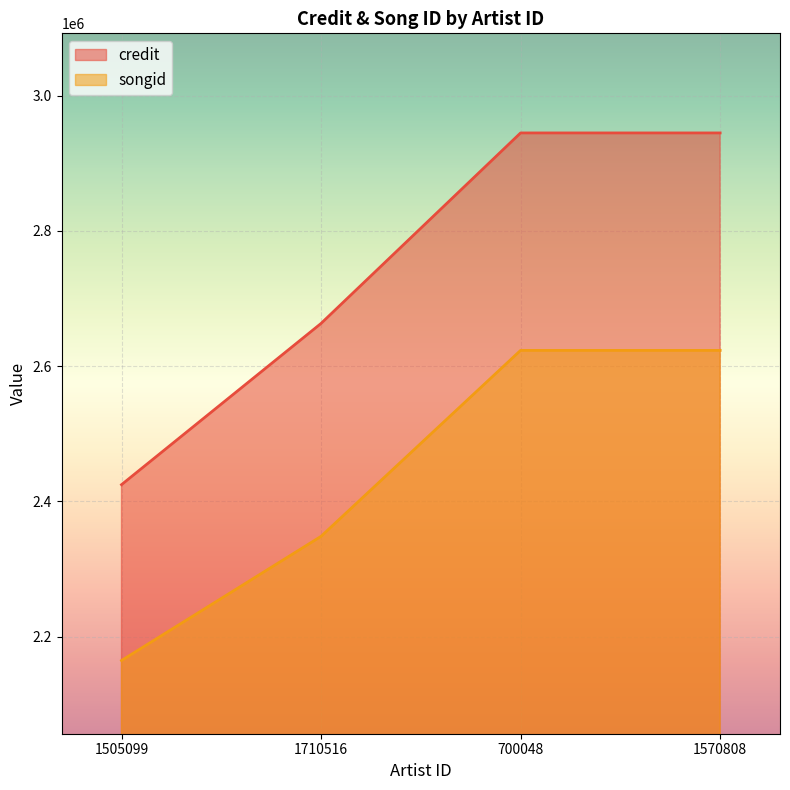

Read the credit value at 700048, to the nearest 10.

2944730